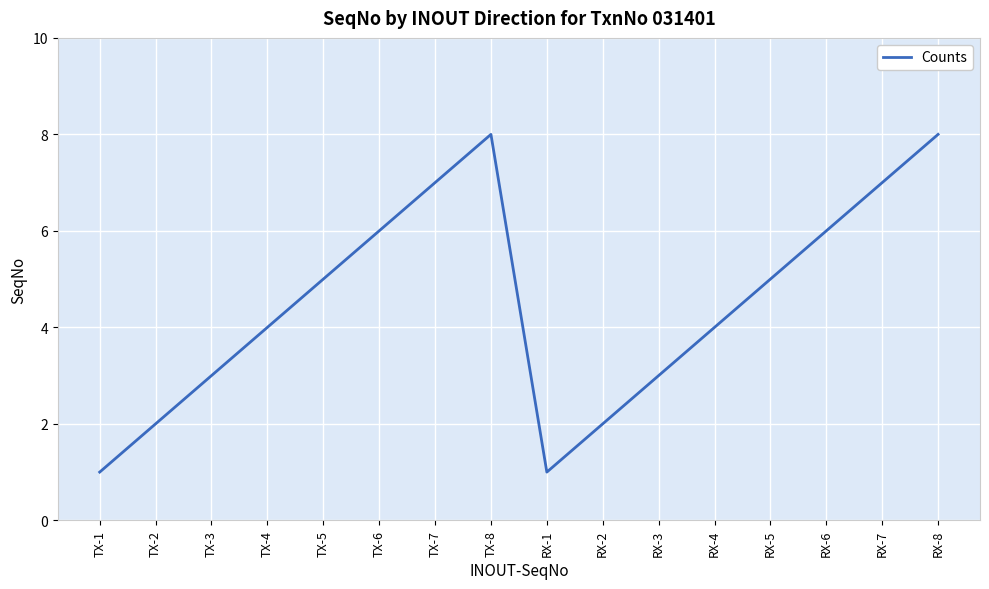

Is it true that the value at TX-5 is 5?

True